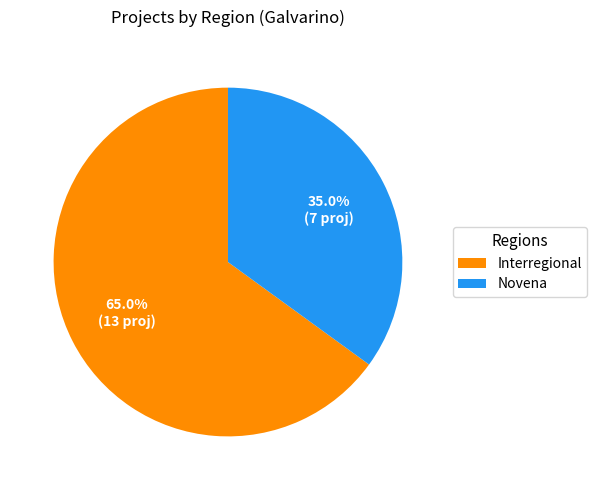

Which slice is the smallest?

Novena